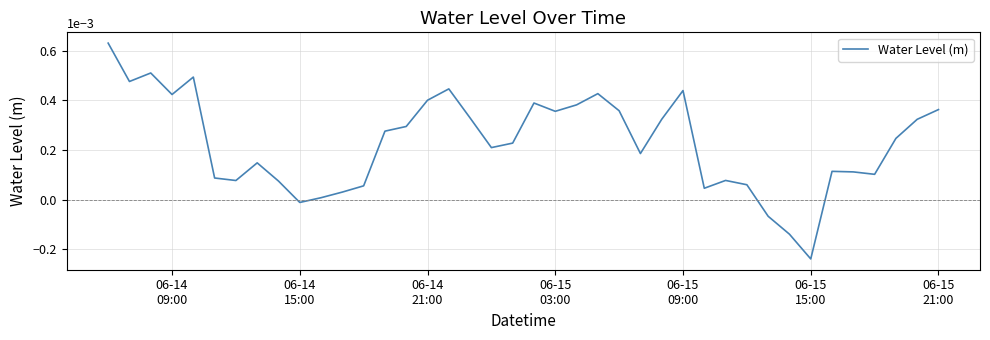

How many lines are shown in the chart?

1